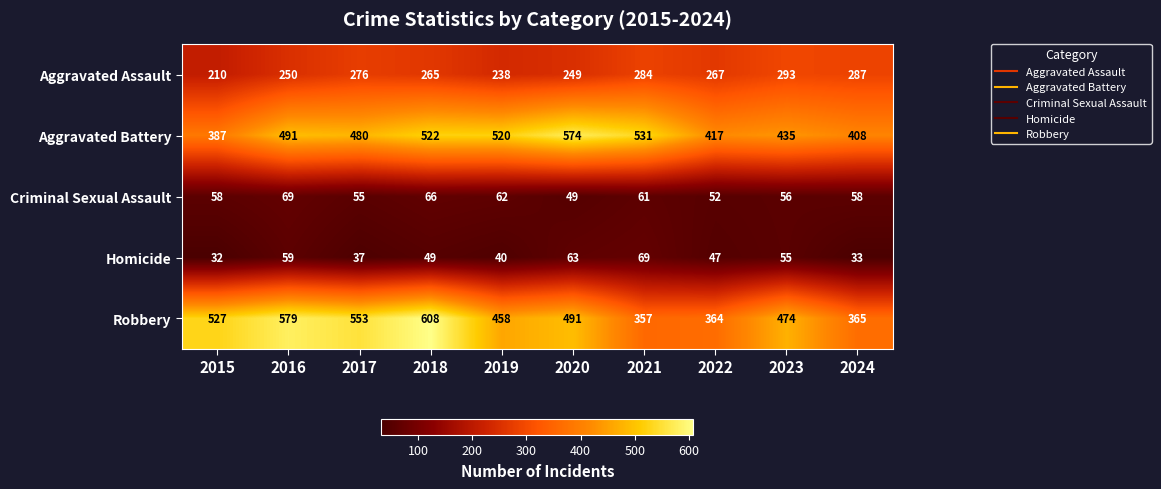

What is the difference between the Homicide values at 2023 and 2018?

6